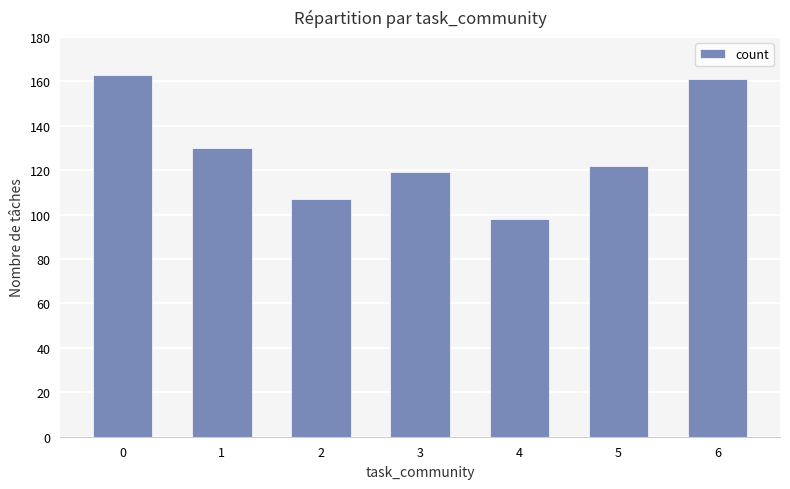

How many bars are there in total?

7